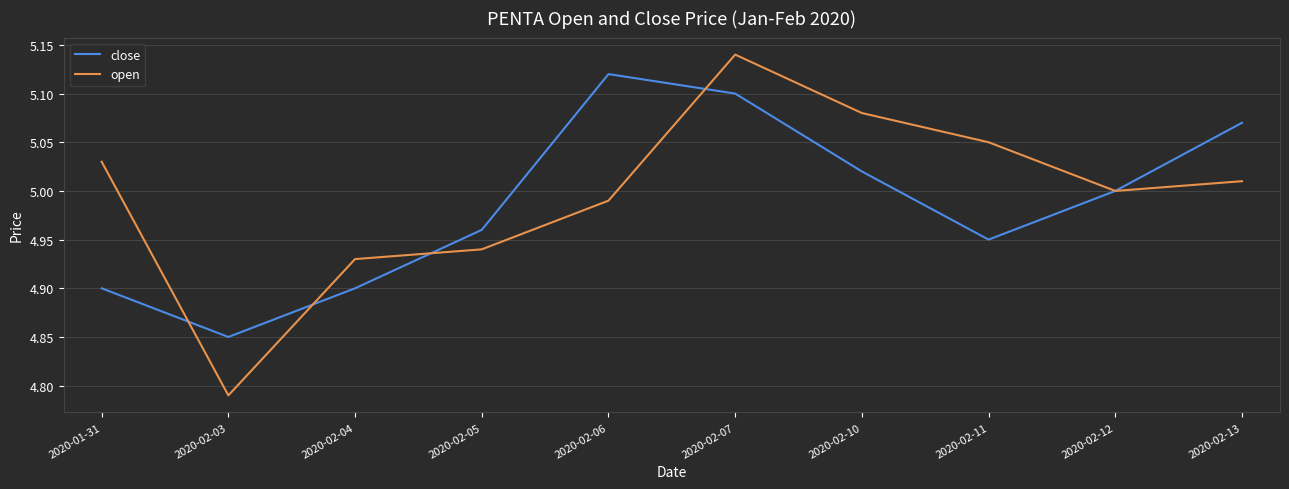

Which series has the largest total across all categories?

open